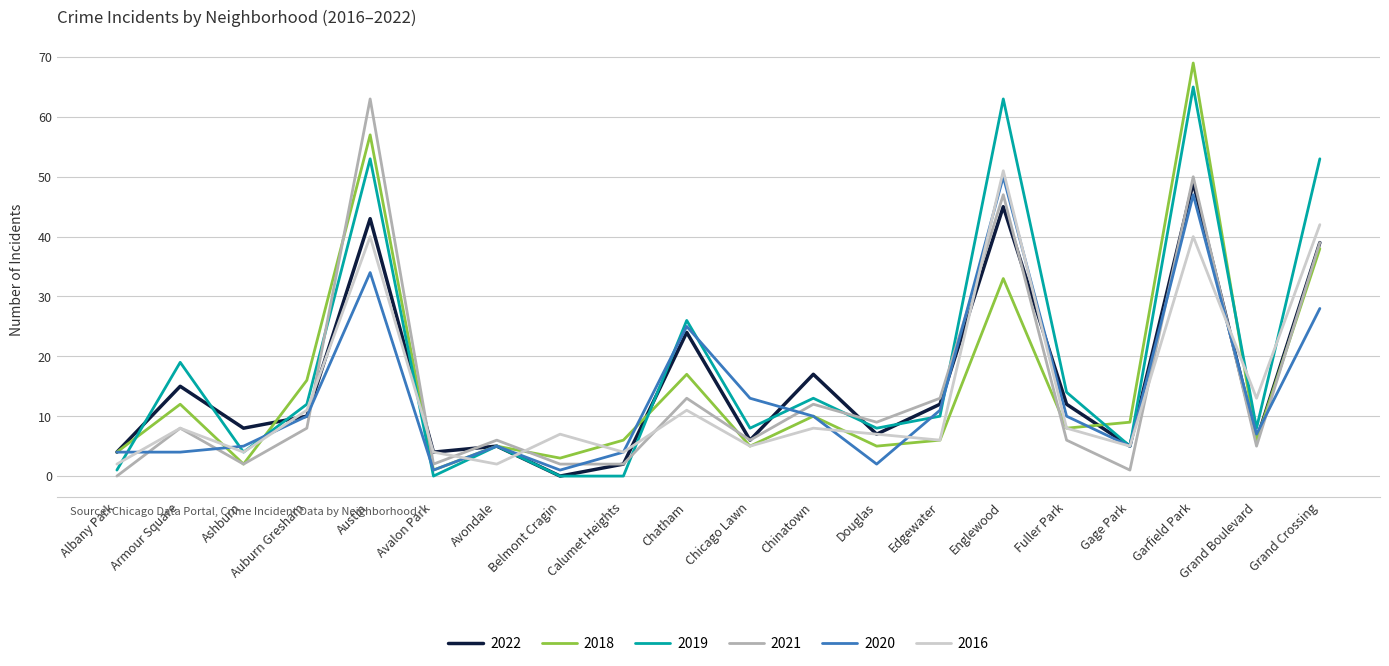

At which label is 2021 closest to 31?

Grand Crossing